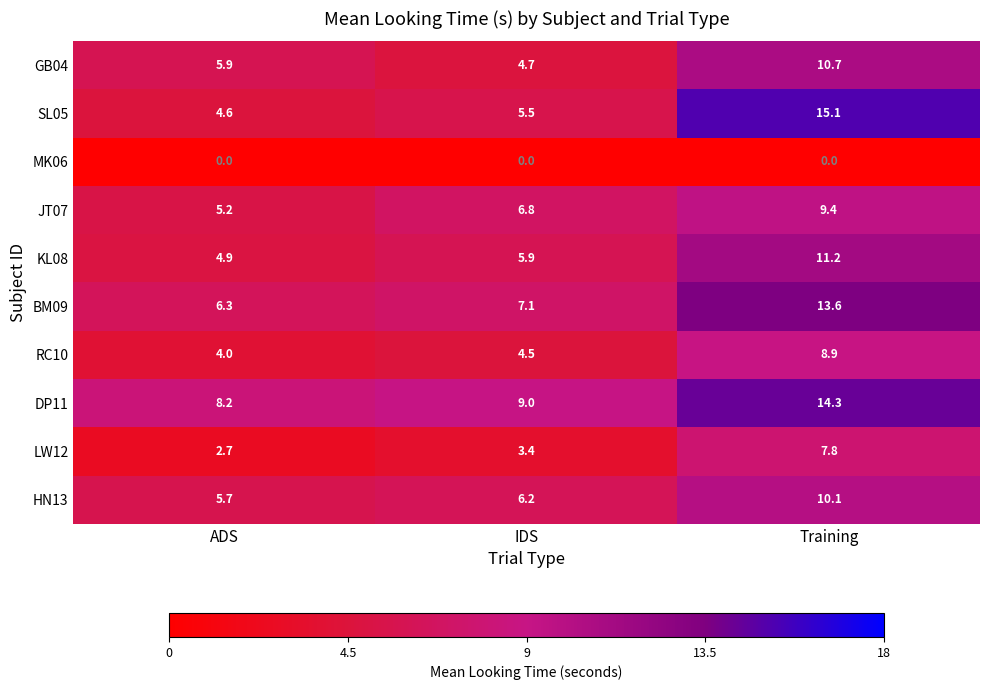

The KL08 series shows 11.2 at Training. True or false?

True